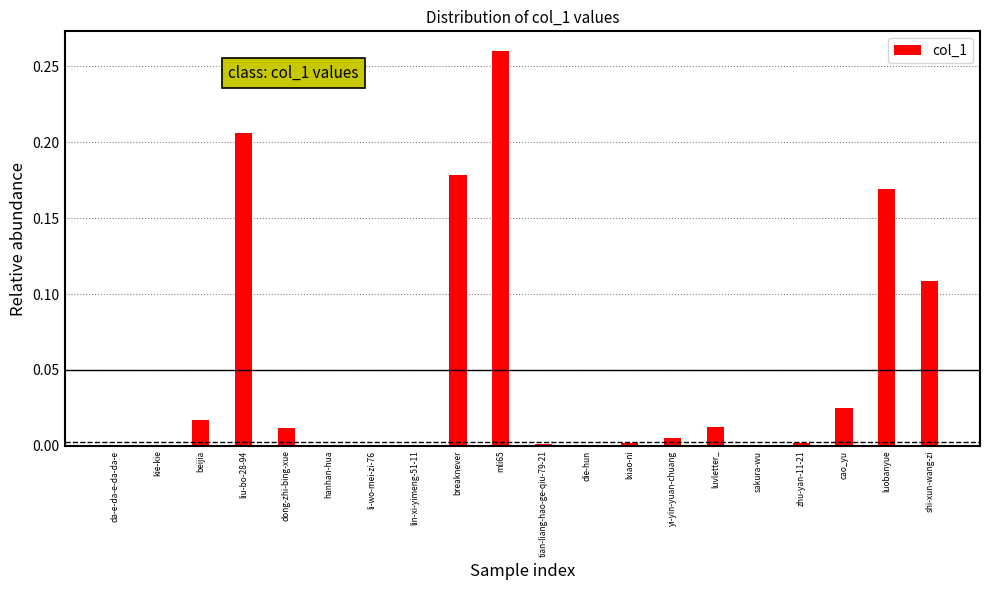

At which category does the chart reach its peak across all series?

mli65